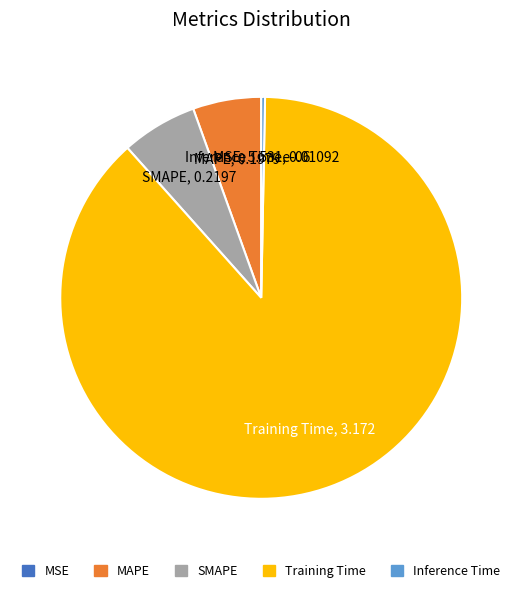

True or false: Training Time accounts for 88% of the total.

True